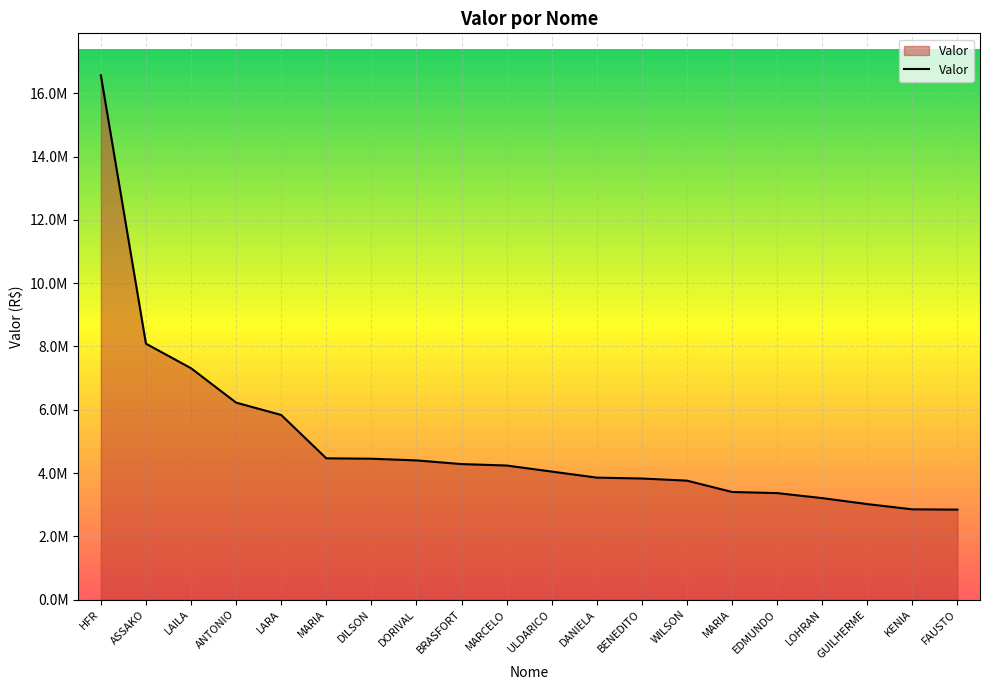

Reading right to left, list all the values displayed in this chart.

FAUSTO=2842823.7	KENIA=2851600.2	GUILHERME=3017455.4	LOHRAN=3206429.2	EDMUNDO=3365060.9	MARIA=3400638.0	WILSON=3758503.6	BENEDITO=3826107.1	DANIELA=3854206.1	ULDARICO=4045667.0	MARCELO=4237010.5	BRASFORT=4282575.5	DORIVAL=4398594.0	DILSON=4451598.5	MARIA=4464465.8	LARA=5835200.0	ANTONIO=6225540.8	LAILA=7312642.3	ASSAKO=8088375.3	HFR=16573290.0